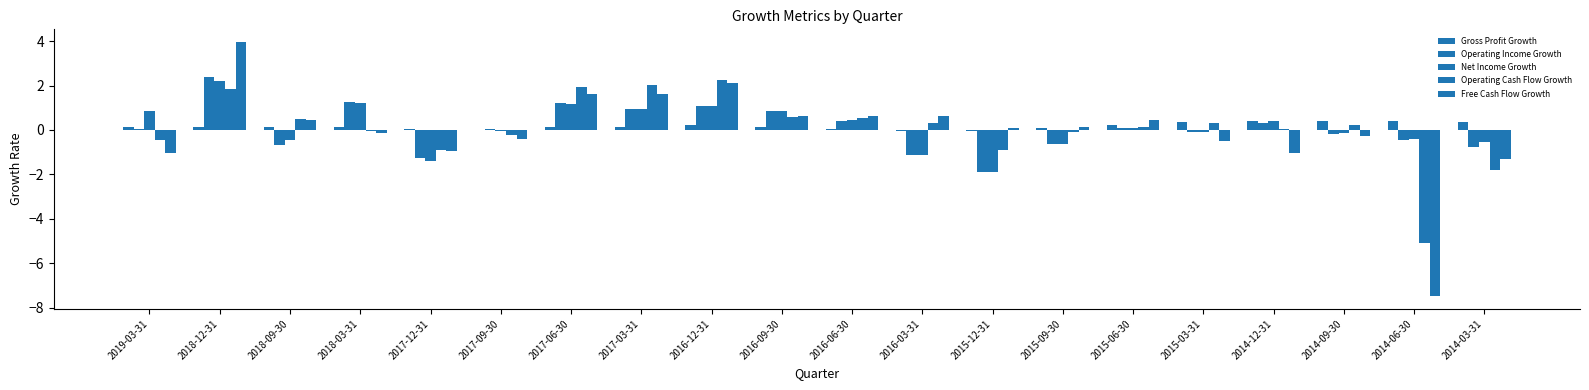

Reading left to right, what are all the values shown in this chart?

Gross Profit Growth: 2019-03-31=0.1	2018-12-31=0.1	2018-09-30=0.1	2018-03-31=0.1	2017-12-31=0.1	2017-09-30=0.0	2017-06-30=0.1	2017-03-31=0.1	2016-12-31=0.2	2016-09-30=0.1	2016-06-30=0.0	2016-03-31=-0.0	2015-12-31=-0.1	2015-09-30=0.1	2015-06-30=0.2	2015-03-31=0.3	2014-12-31=0.4	2014-09-30=0.4	2014-06-30=0.4	2014-03-31=0.3
Operating Income Growth: 2019-03-31=0.0	2018-12-31=2.4	2018-09-30=-0.7	2018-03-31=1.3	2017-12-31=-1.3	2017-09-30=0.1	2017-06-30=1.2	2017-03-31=0.9	2016-12-31=1.1	2016-09-30=0.9	2016-06-30=0.4	2016-03-31=-1.1	2015-12-31=-1.9	2015-09-30=-0.6	2015-06-30=0.1	2015-03-31=-0.1	2014-12-31=0.3	2014-09-30=-0.2	2014-06-30=-0.4	2014-03-31=-0.8
Net Income Growth: 2019-03-31=0.8	2018-12-31=2.2	2018-09-30=-0.5	2018-03-31=1.2	2017-12-31=-1.4	2017-09-30=-0.1	2017-06-30=1.2	2017-03-31=0.9	2016-12-31=1.1	2016-09-30=0.9	2016-06-30=0.4	2016-03-31=-1.1	2015-12-31=-1.9	2015-09-30=-0.6	2015-06-30=0.1	2015-03-31=-0.1	2014-12-31=0.4	2014-09-30=-0.1	2014-06-30=-0.4	2014-03-31=-0.6
Operating Cash Flow Growth: 2019-03-31=-0.4	2018-12-31=1.9	2018-09-30=0.5	2018-03-31=-0.1	2017-12-31=-0.9	2017-09-30=-0.2	2017-06-30=1.9	2017-03-31=2.0	2016-12-31=2.2	2016-09-30=0.6	2016-06-30=0.5	2016-03-31=0.3	2015-12-31=-0.9	2015-09-30=-0.1	2015-06-30=0.1	2015-03-31=0.3	2014-12-31=0.0	2014-09-30=0.2	2014-06-30=-5.1	2014-03-31=-1.8
Free Cash Flow Growth: 2019-03-31=-1.1	2018-12-31=4.0	2018-09-30=0.4	2018-03-31=-0.1	2017-12-31=-0.9	2017-09-30=-0.4	2017-06-30=1.6	2017-03-31=1.6	2016-12-31=2.1	2016-09-30=0.6	2016-06-30=0.6	2016-03-31=0.6	2015-12-31=0.1	2015-09-30=0.1	2015-06-30=0.4	2015-03-31=-0.5	2014-12-31=-1.0	2014-09-30=-0.3	2014-06-30=-7.5	2014-03-31=-1.3